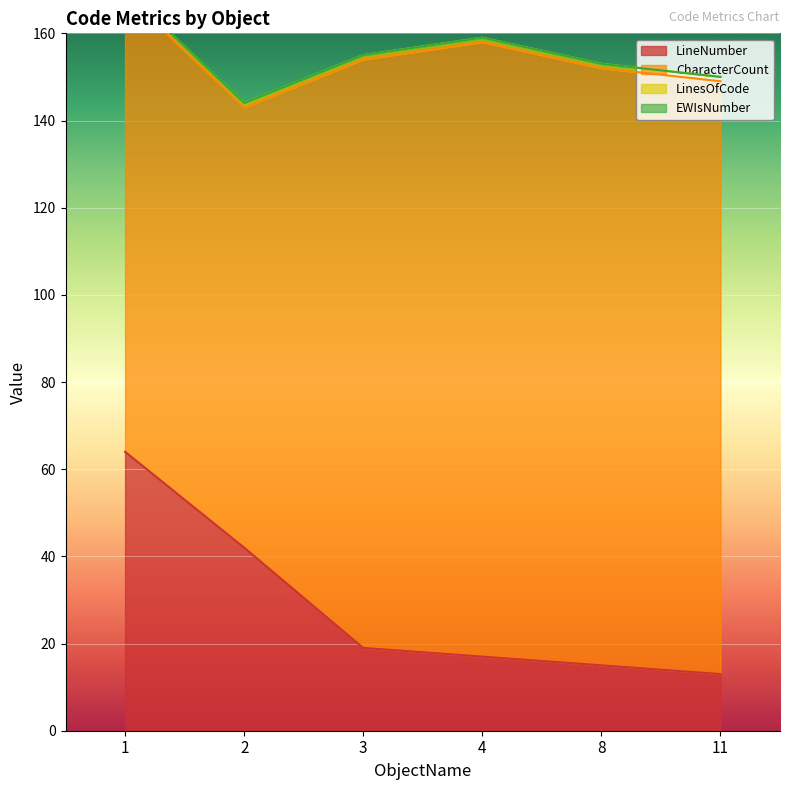

Which has a higher value, 2 or 11?

2